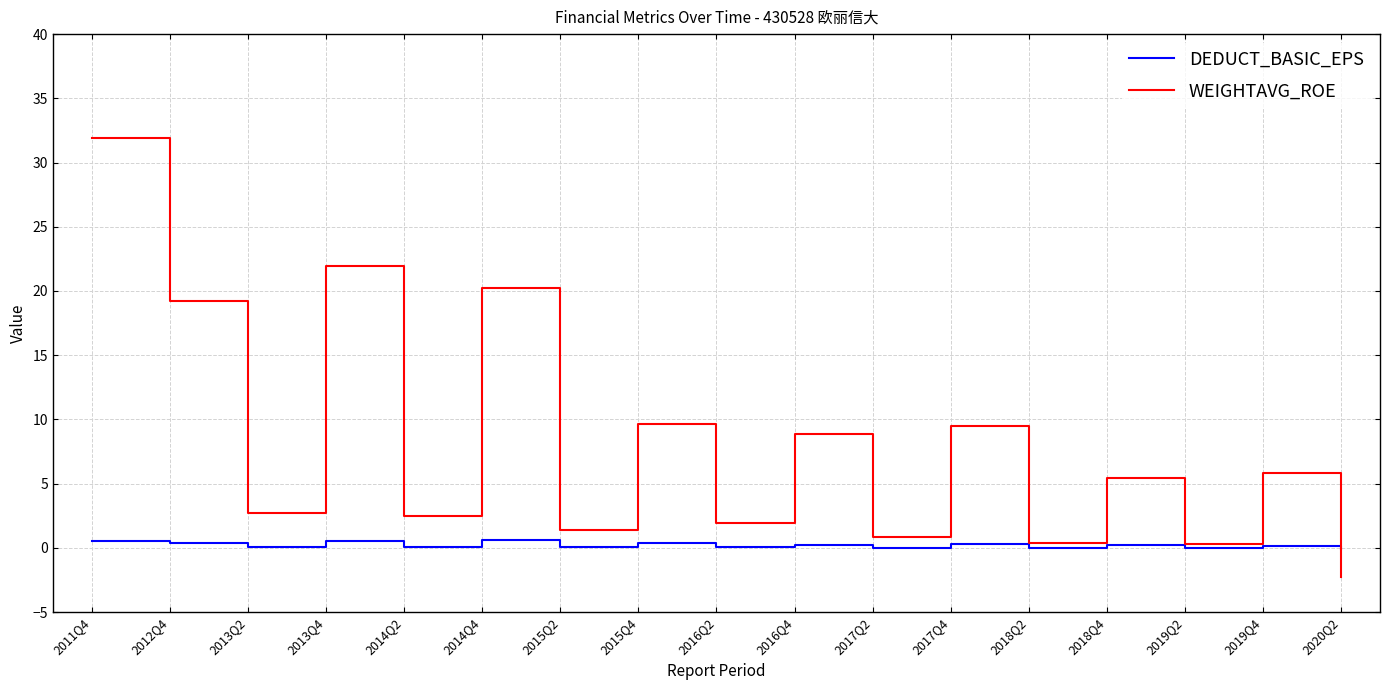

Rank the series by their average value, from lowest to highest.

DEDUCT_BASIC_EPS, WEIGHTAVG_ROE